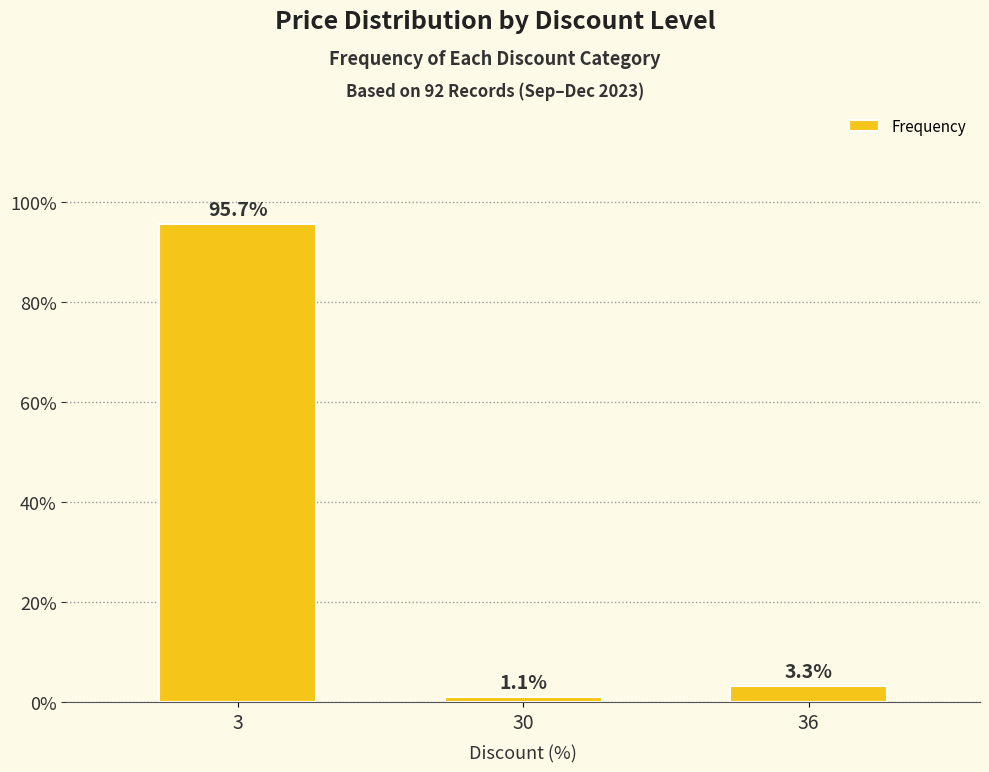

What is the sum of all values?

100.0